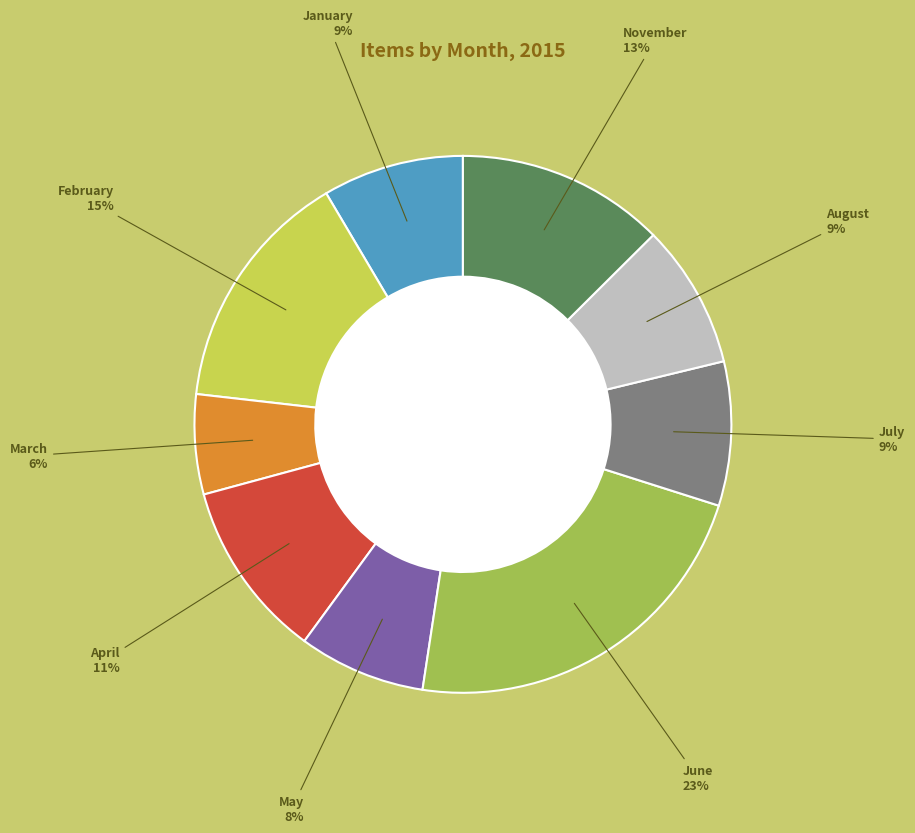

Is there a majority slice in this chart?

No